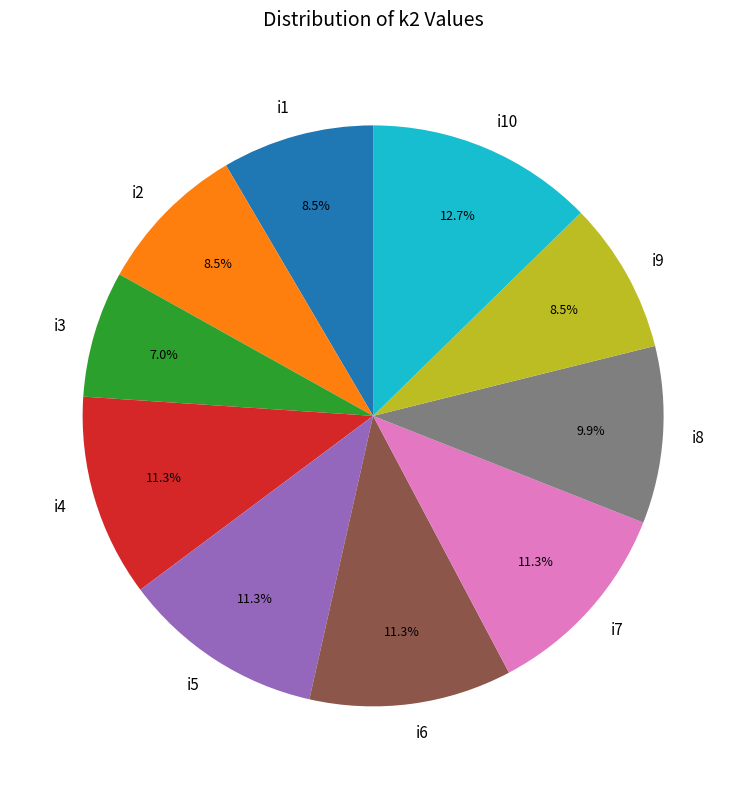

Between i9 and i3, which is larger?

i9